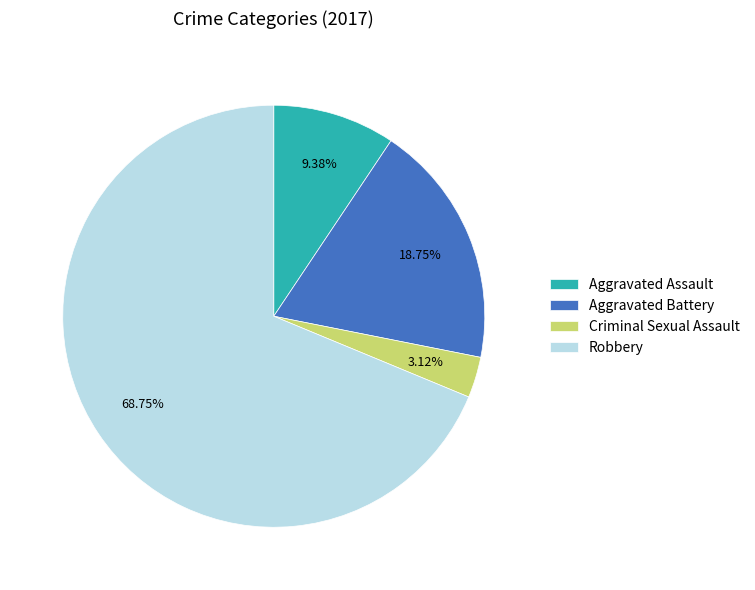

How many segments does this pie chart have?

4